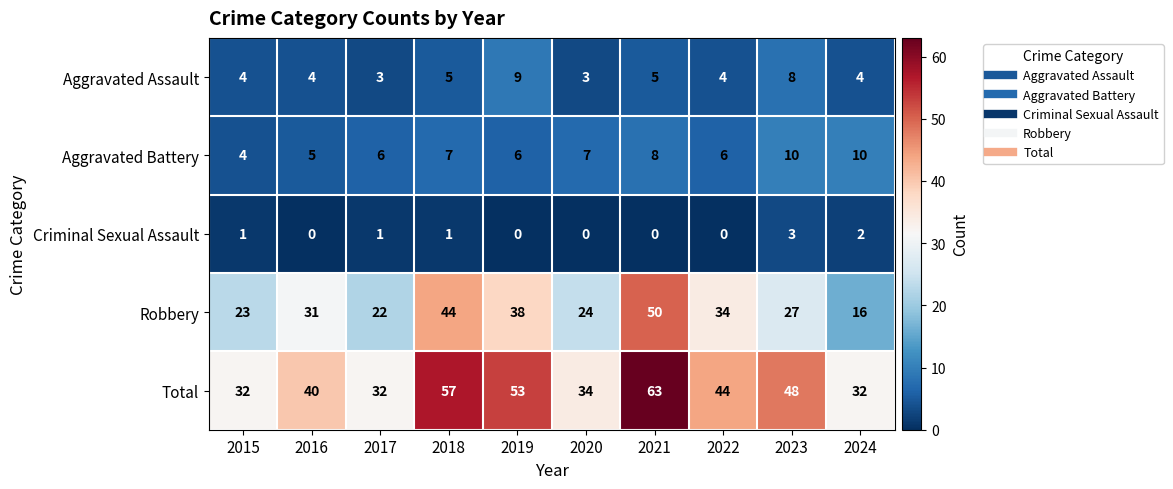

At how many categories does at least one series exceed 22?

10